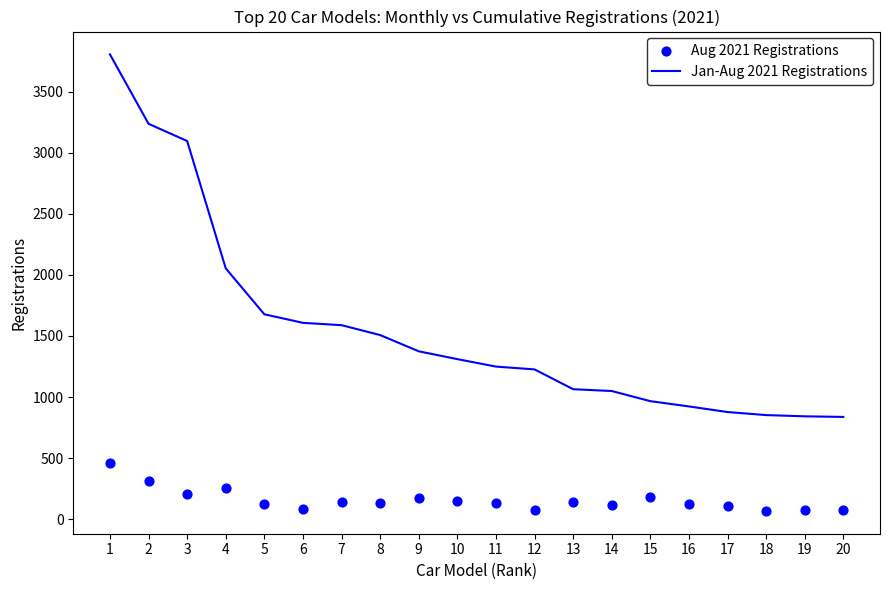

Which series contains the highest Y value?

Jan-Aug 2021 Registrations